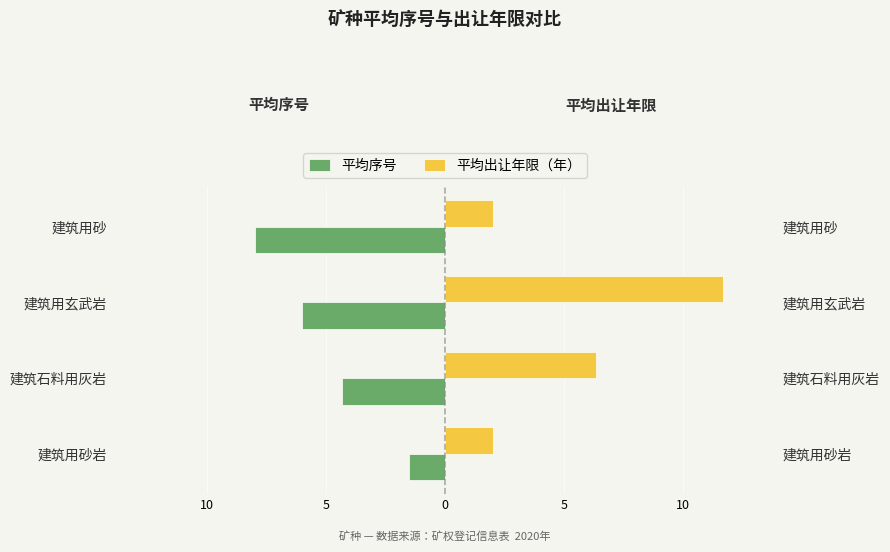

What is the maximum value for 平均出让年限（年）?

11.7